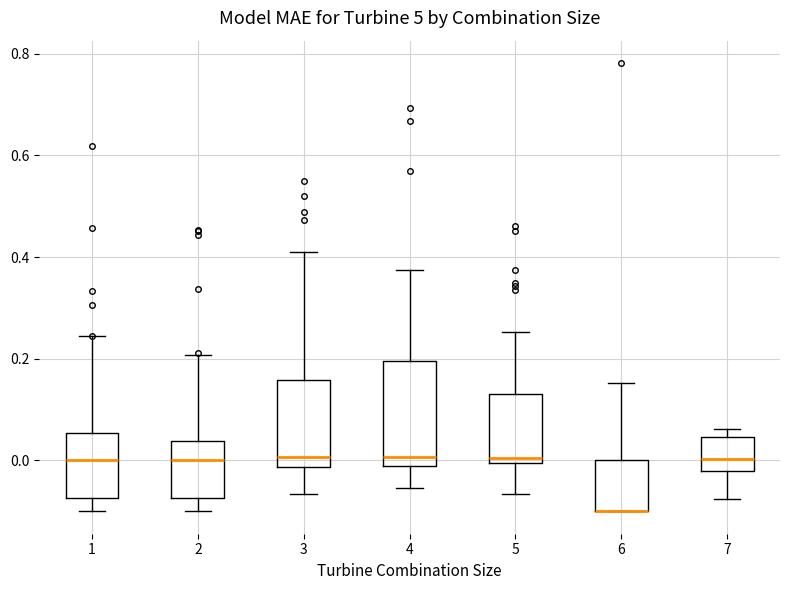

Comparing the boxes themselves (not the whiskers), which one is the tallest?

4